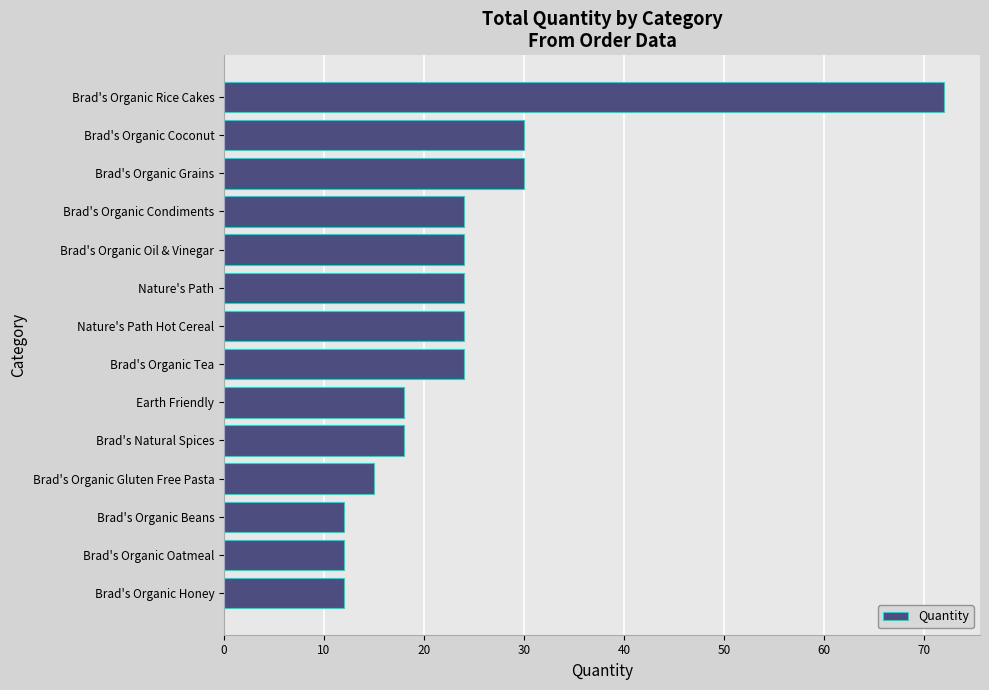

Approximately how many times larger is the value at Brad's Organic Tea compared to Nature's Path?

1.0